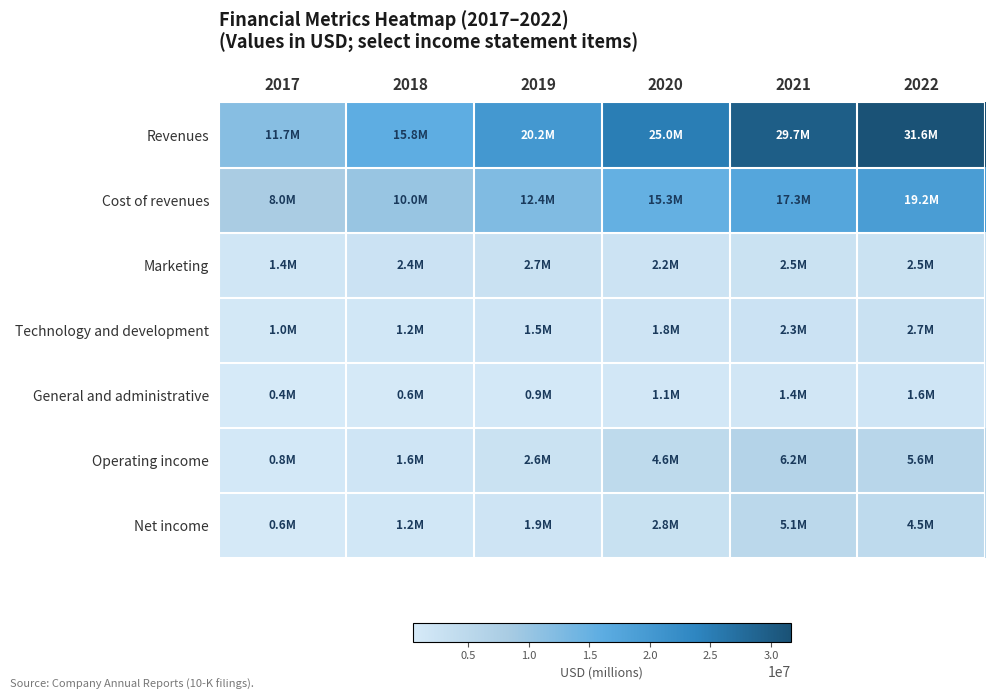

Rank the series by their maximum value, from lowest to highest.

General and administrative, Marketing, Technology and development, Net income, Operating income, Cost of revenues, Revenues